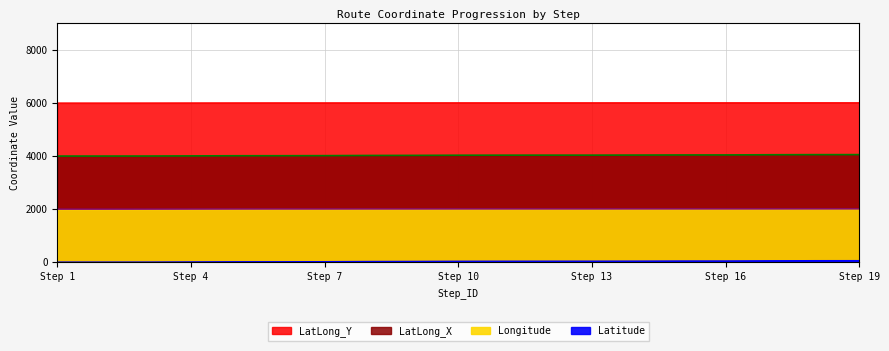

Which series has the largest total across all categories?

Longitude